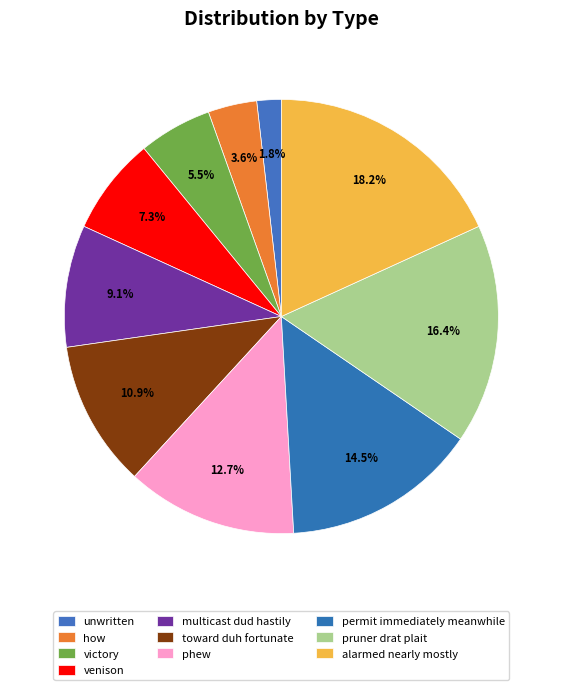

How many slices are in this pie chart?

10